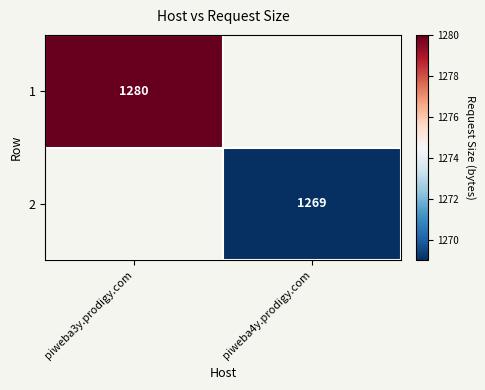

At how many categories does at least one series exceed 1276?

1